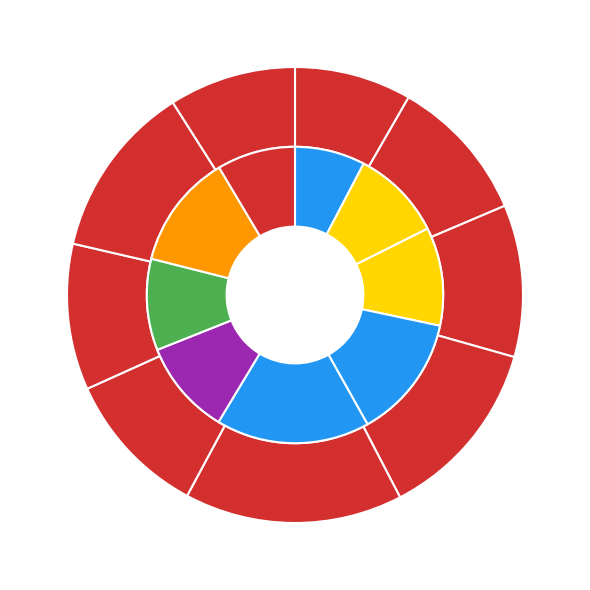

Is there a majority slice in this chart?

No